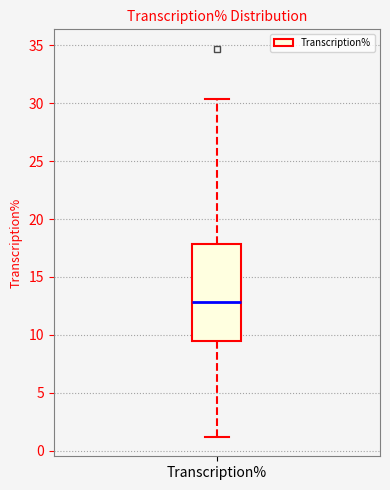

Read this box plot against the y-axis: the position of the median line, the range covered by the box, and the ends of both whiskers. The values are not printed on the chart, so give them approximately, as read against the axis.

median 13.0, box 9.5 to 18.0, whiskers 1.0 to 30.5